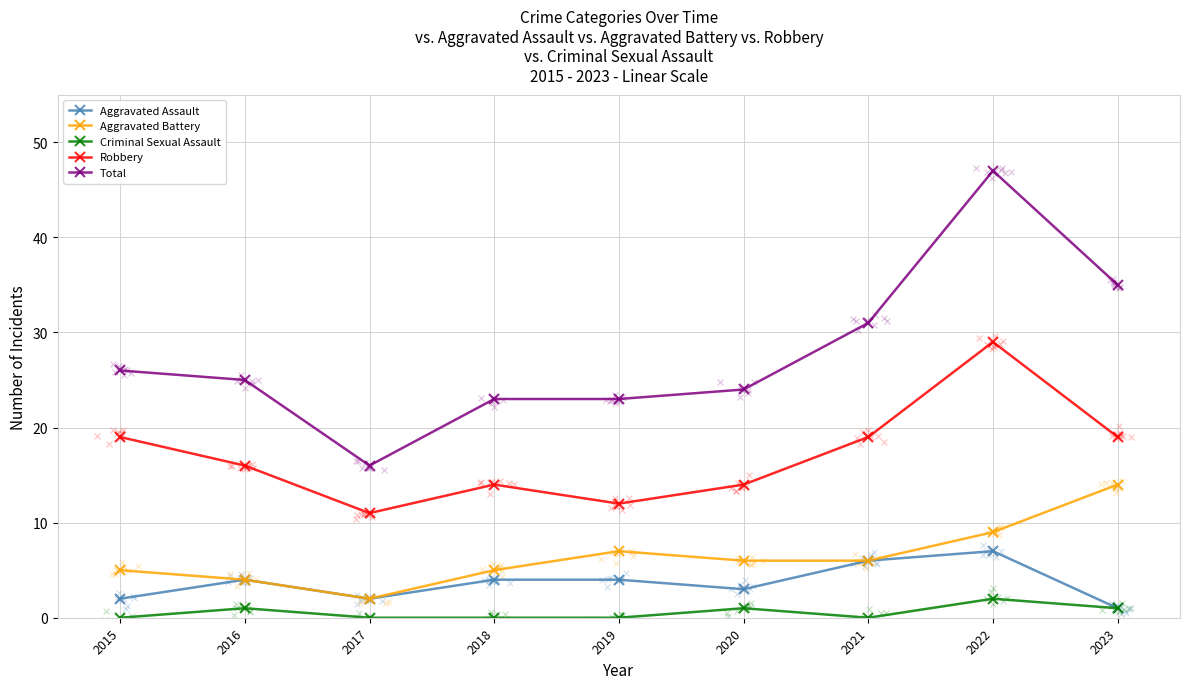

At which category is the sum across all series the highest?

2022